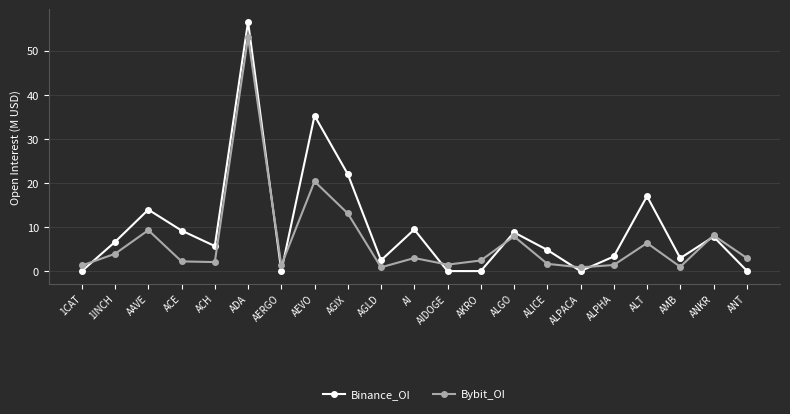

What is the sum of all Binance_OI values?

205.9